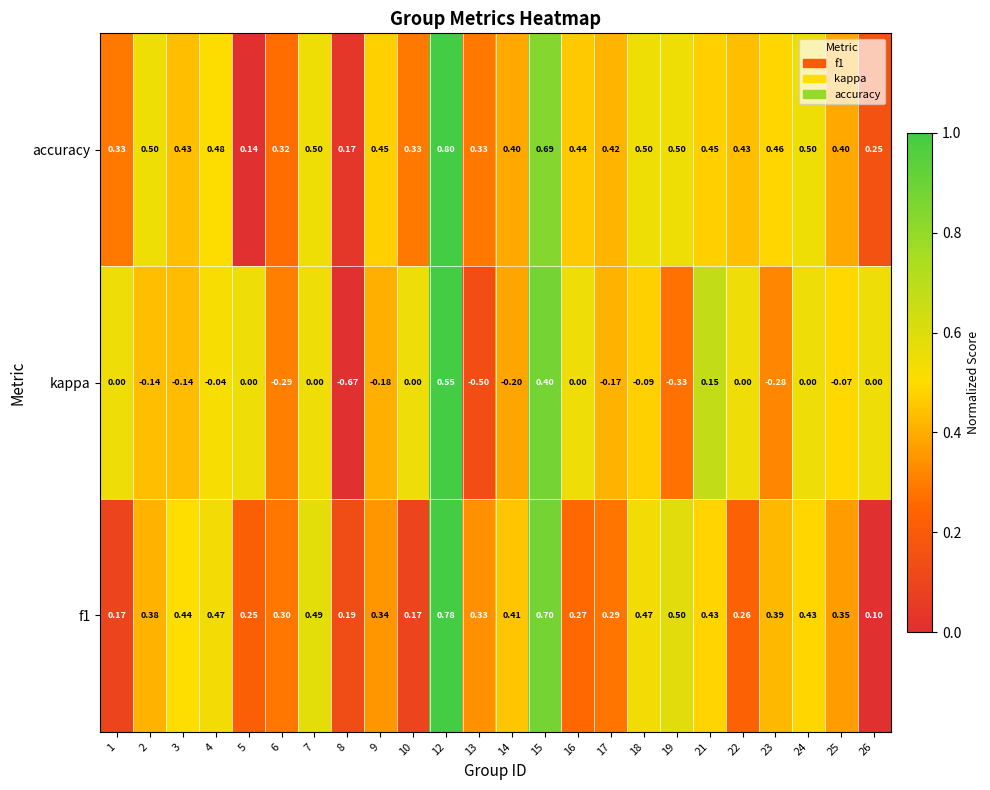

Which series has the largest total across all categories?

accuracy